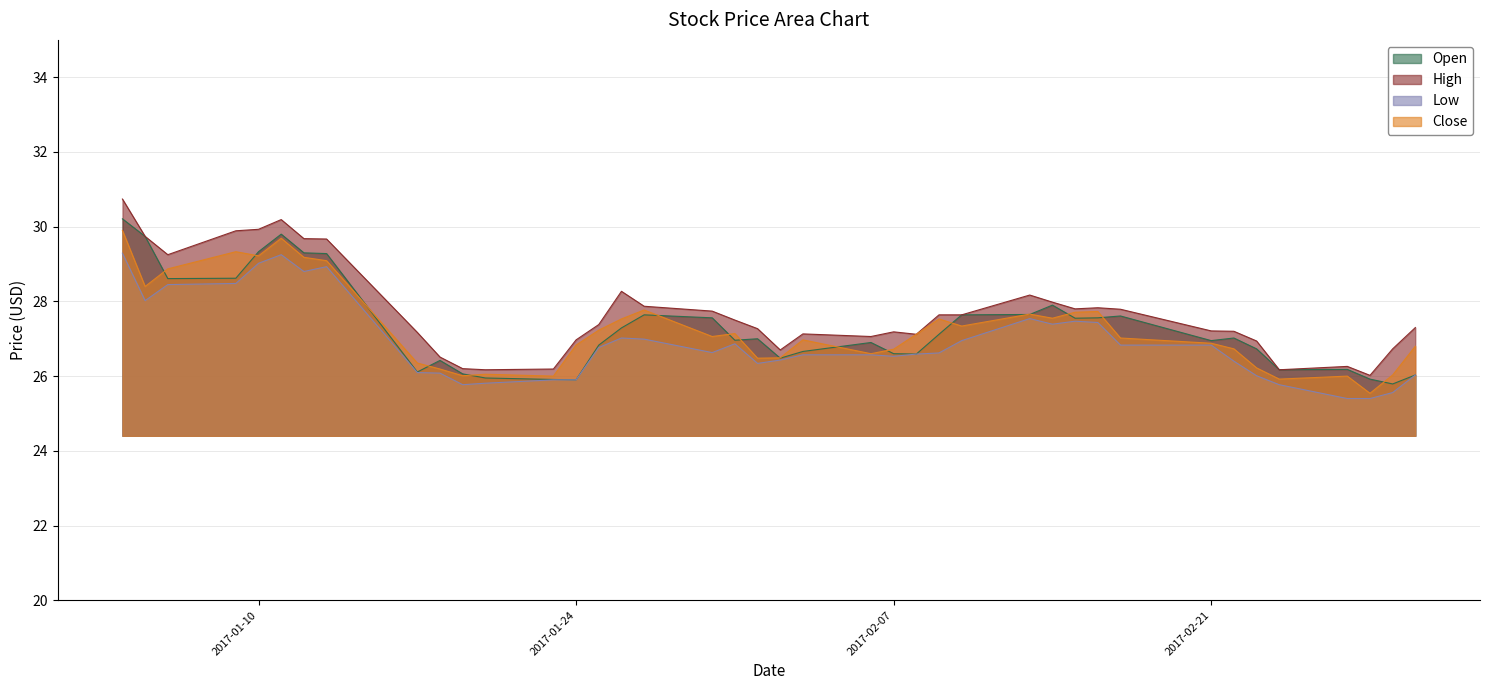

At which label is High closest to 28?

2017-02-14